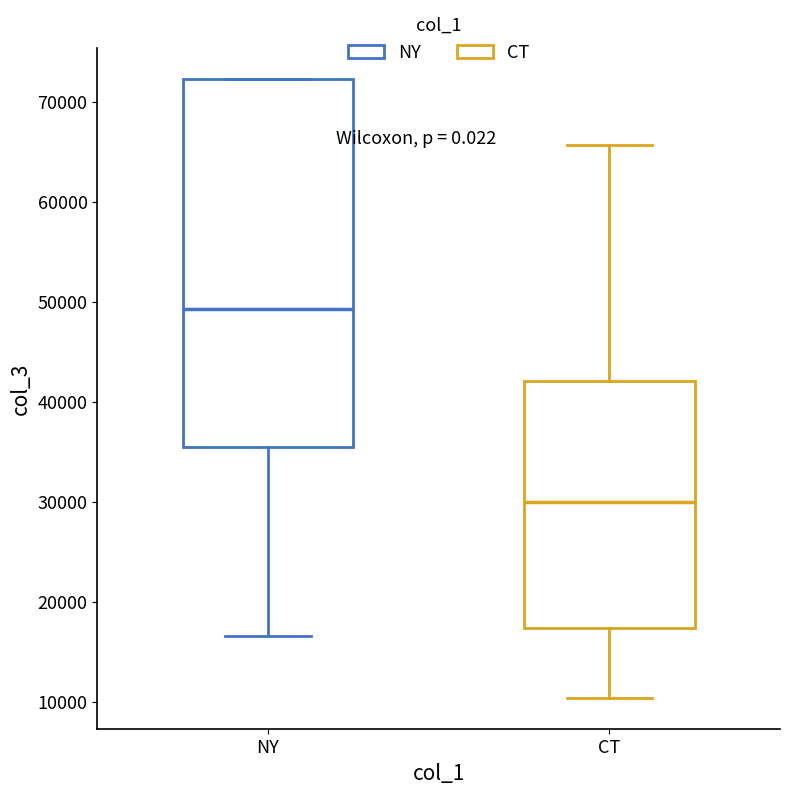

Which box has the lowest median line?

CT